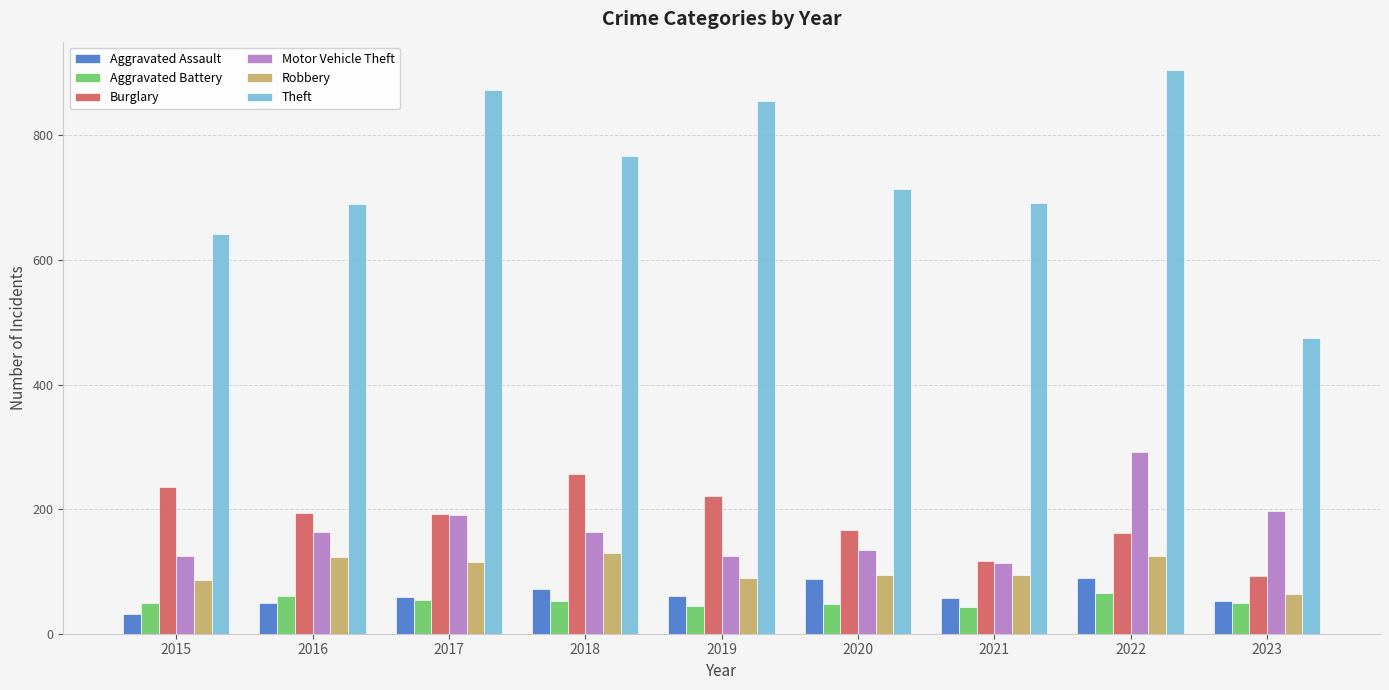

At which label does Theft first exceed 714?

2017